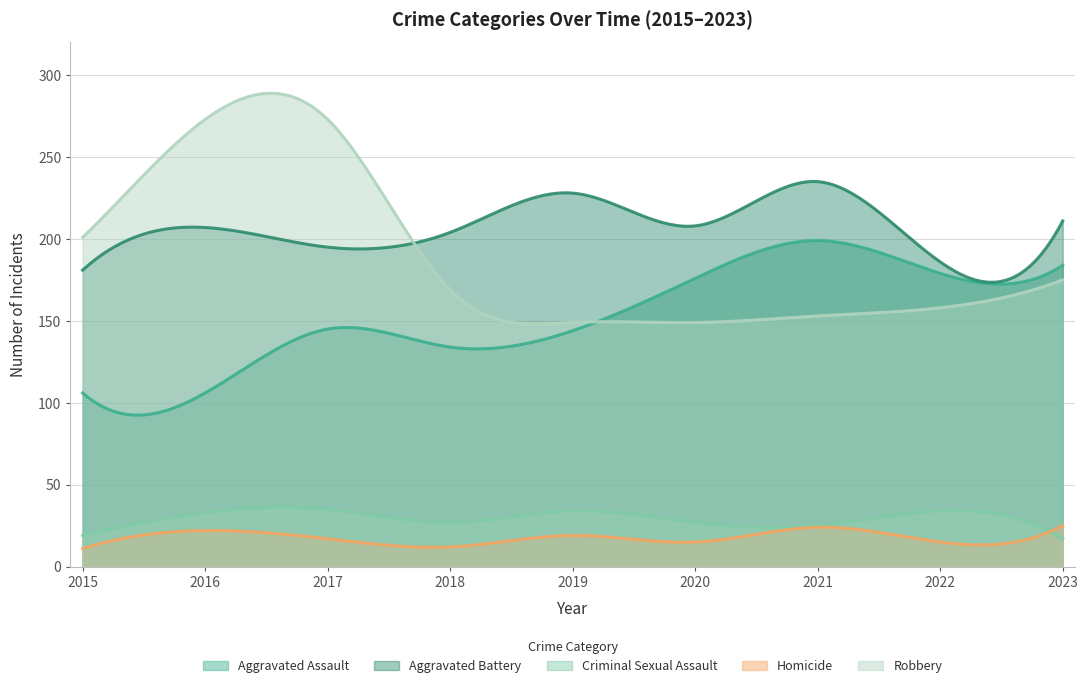

What is the total value across all series at 2015?

518.0